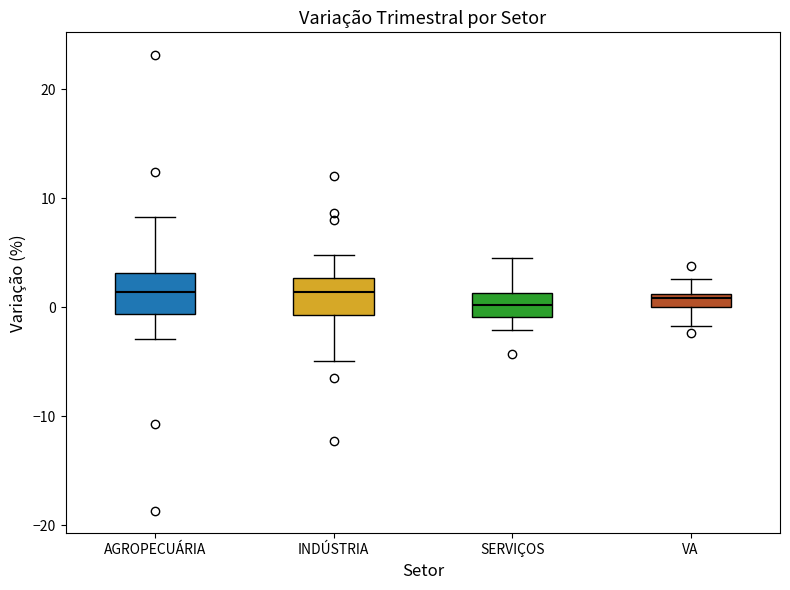

Where does the lower whisker of the box for INDÚSTRIA end on the y-axis? The values are not printed on the chart, so give them approximately, as read against the axis.

-5